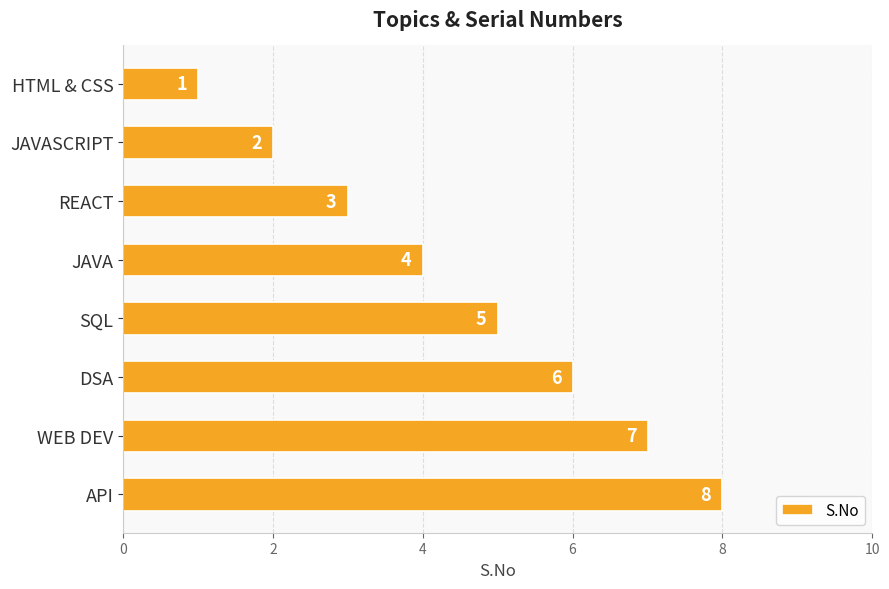

List the labels in order of value, smallest first.

HTML & CSS, JAVASCRIPT, REACT, JAVA, SQL, DSA, WEB DEV, API